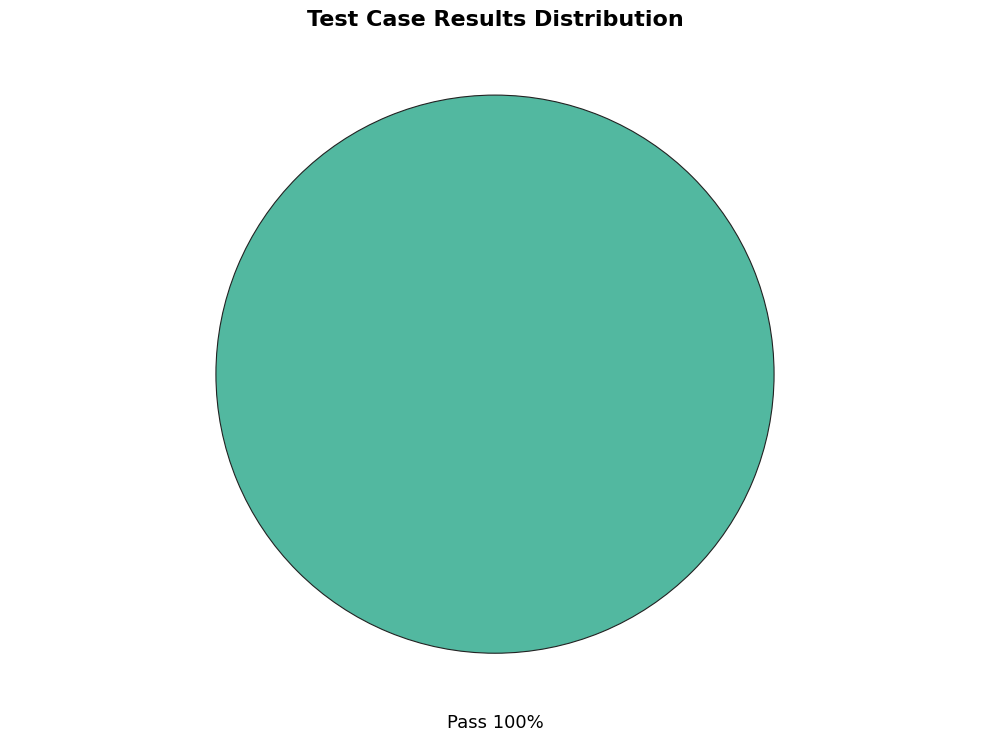

Is it true that Pass is 100% of the pie?

True